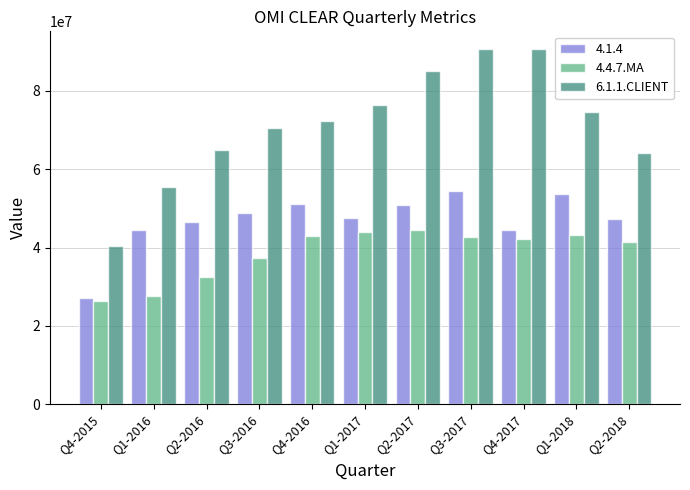

List the series in order of their overall mean, lowest first.

4.4.7.MA, 4.1.4, 6.1.1.CLIENT